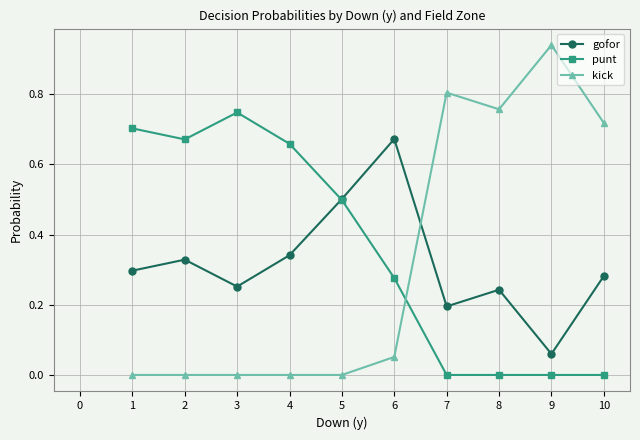

What is the difference between the maximum and second lowest values in the gofor series?

0.5